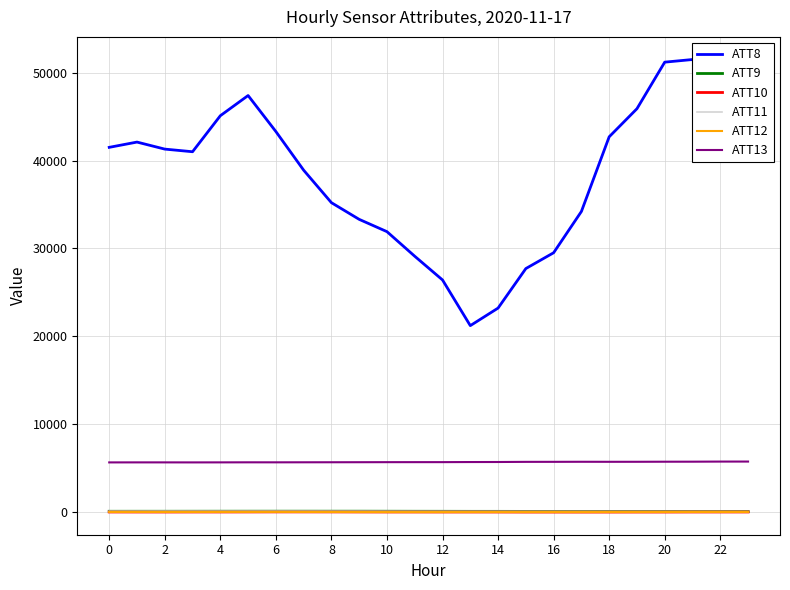

At how many categories does at least one series exceed 30859?

18